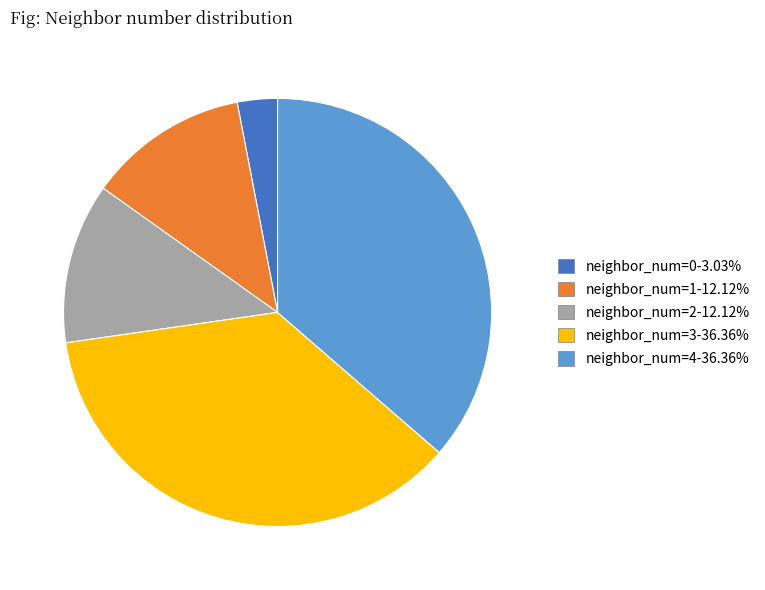

Combined, do neighbor_num=0-3.03% and neighbor_num=4-36.36% account for over 50%?

No